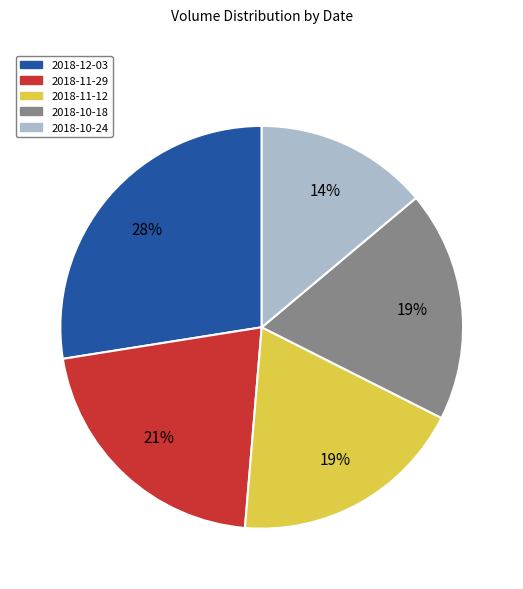

What percentage is the 2018-12-03 slice, to the nearest percent?

28%